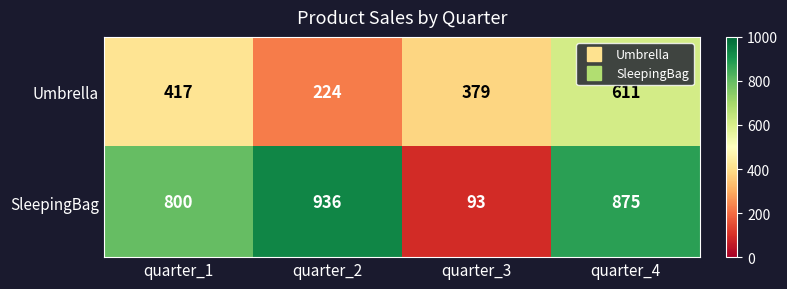

What is the spread (max minus min) of values at quarter_3?

286